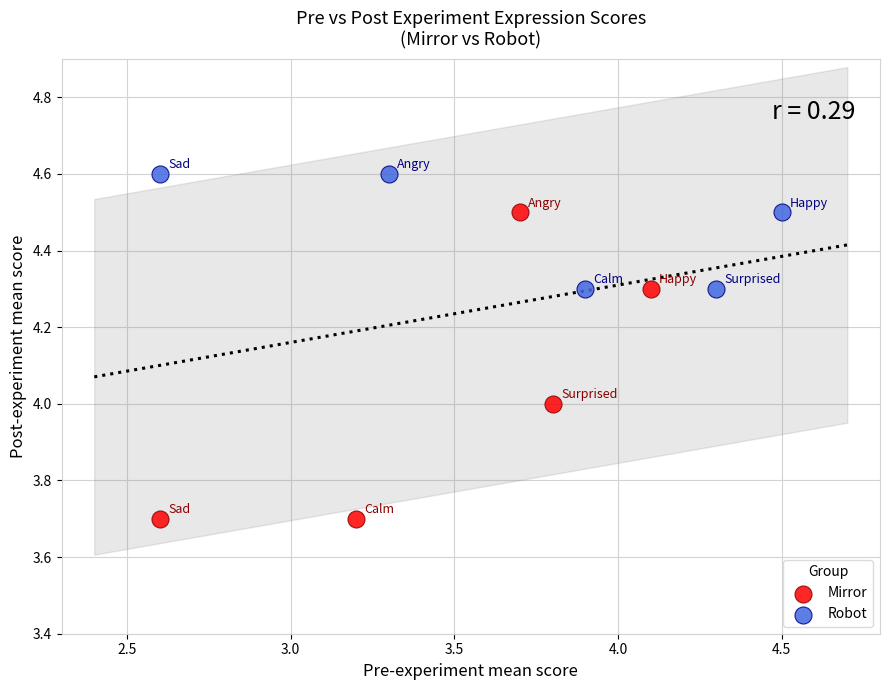

Which series reaches the minimum Y coordinate?

Mirror